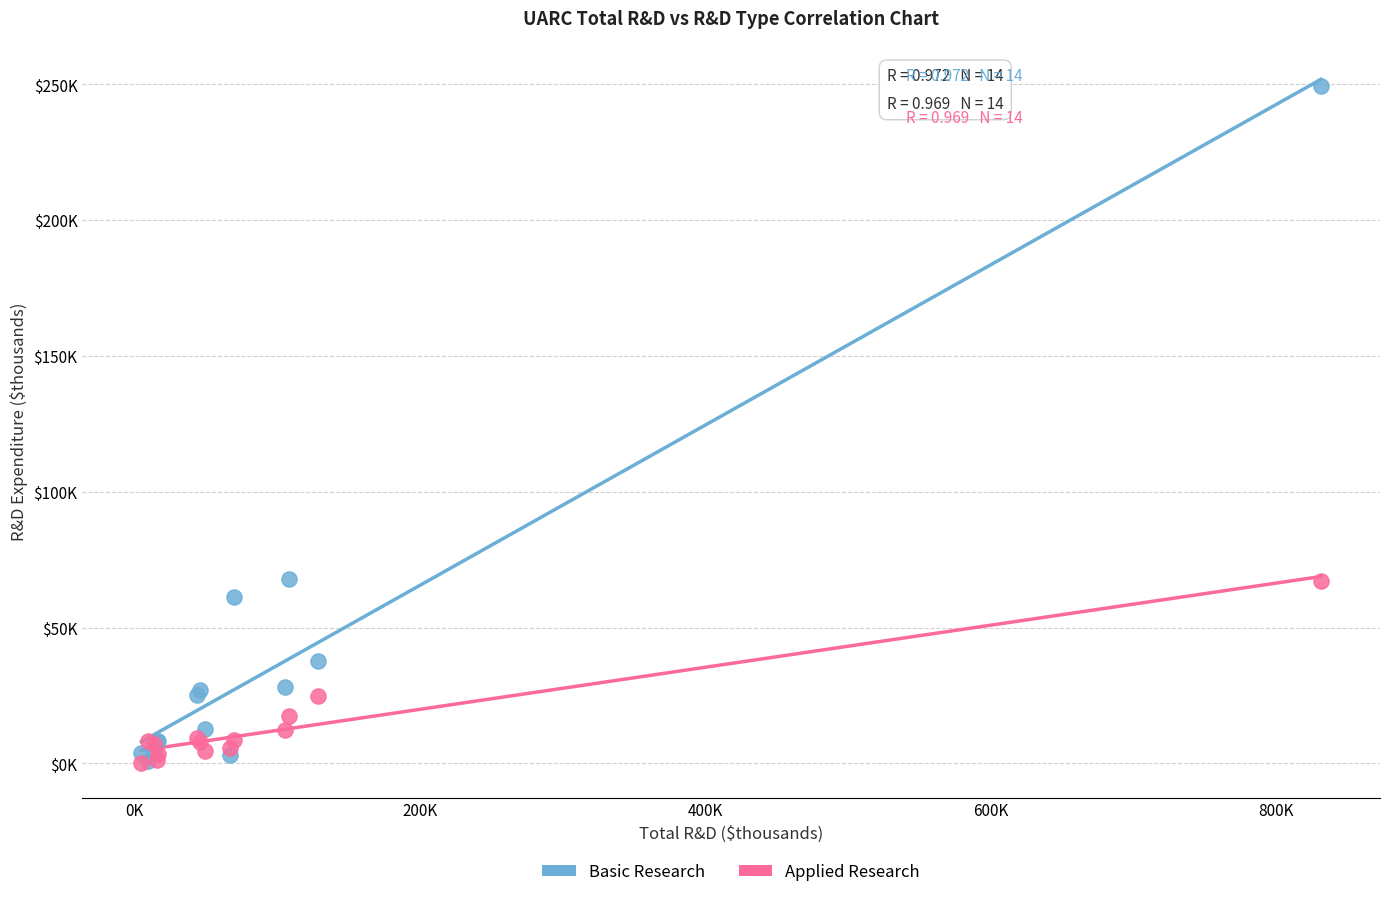

Which series has the widest spread of Y values?

Basic Research